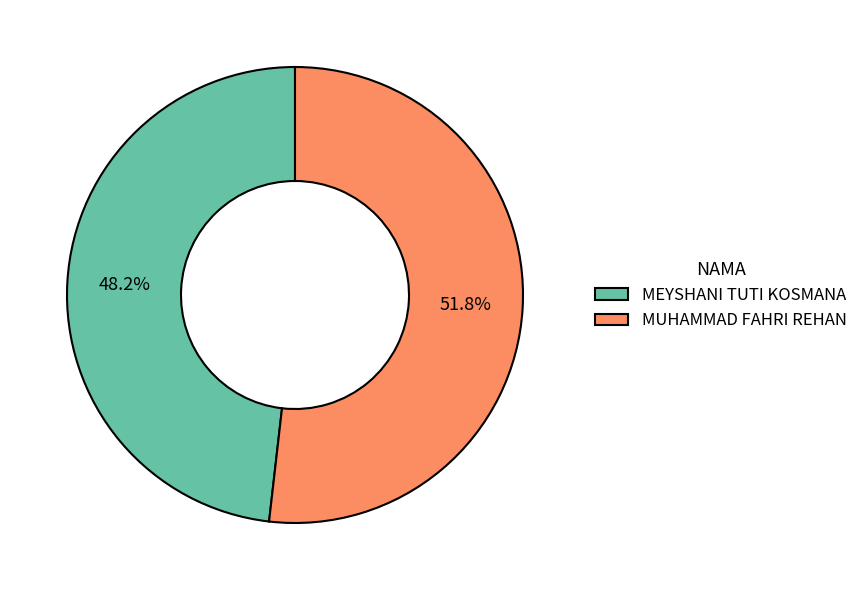

Between MUHAMMAD FAHRI REHAN and MEYSHANI TUTI KOSMANA, which is larger?

MUHAMMAD FAHRI REHAN